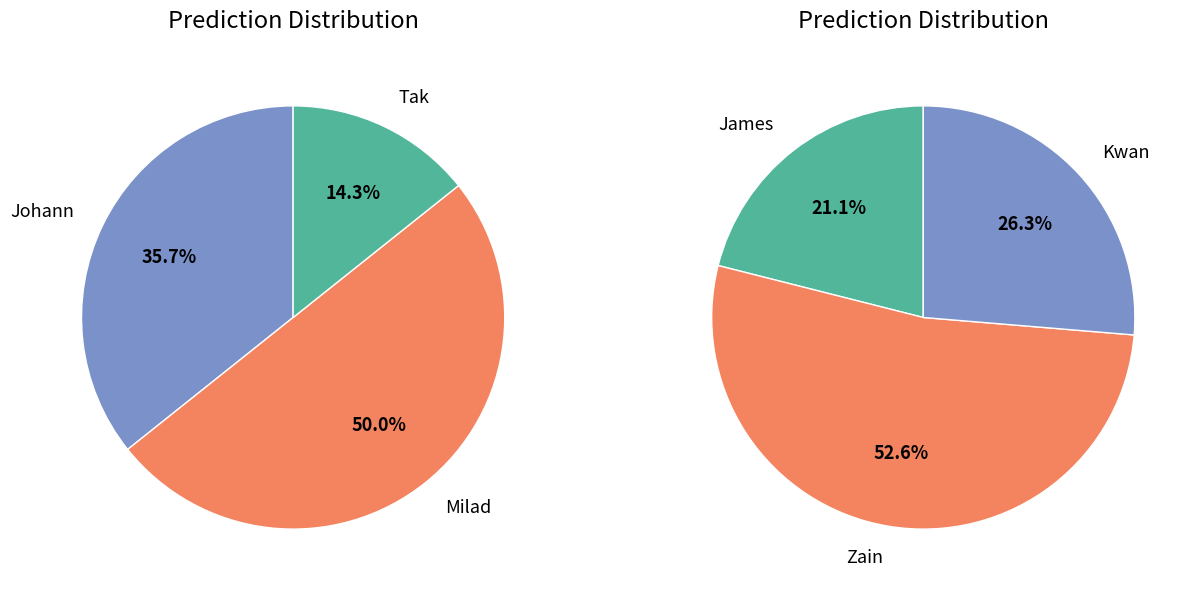

How many segments does this pie chart have?

6